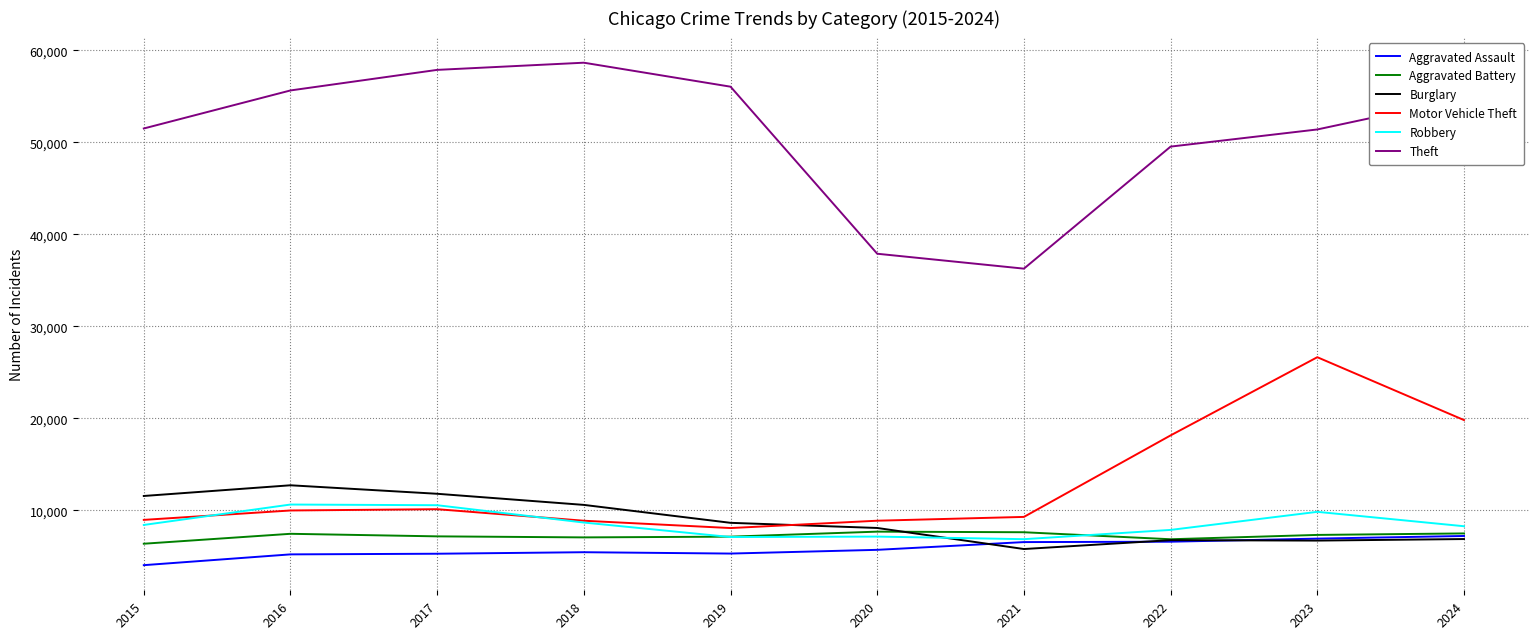

True or false: Theft and Aggravated Battery intersect in this chart.

False